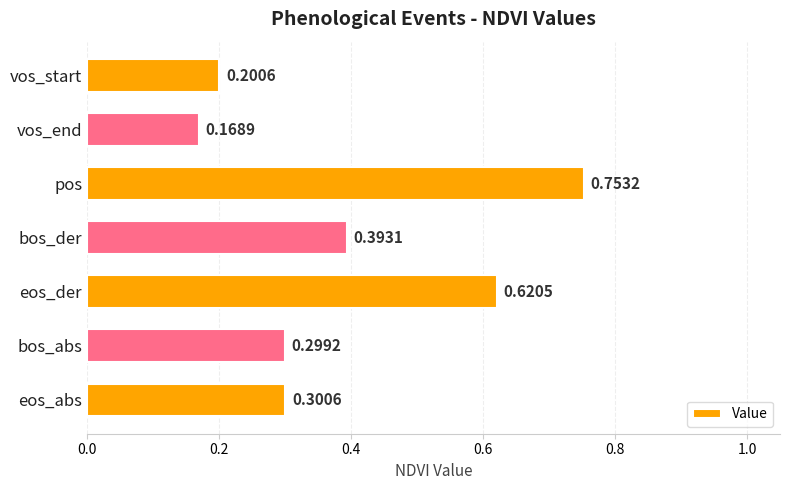

Where is the data nearest to the value 0?

vos_end